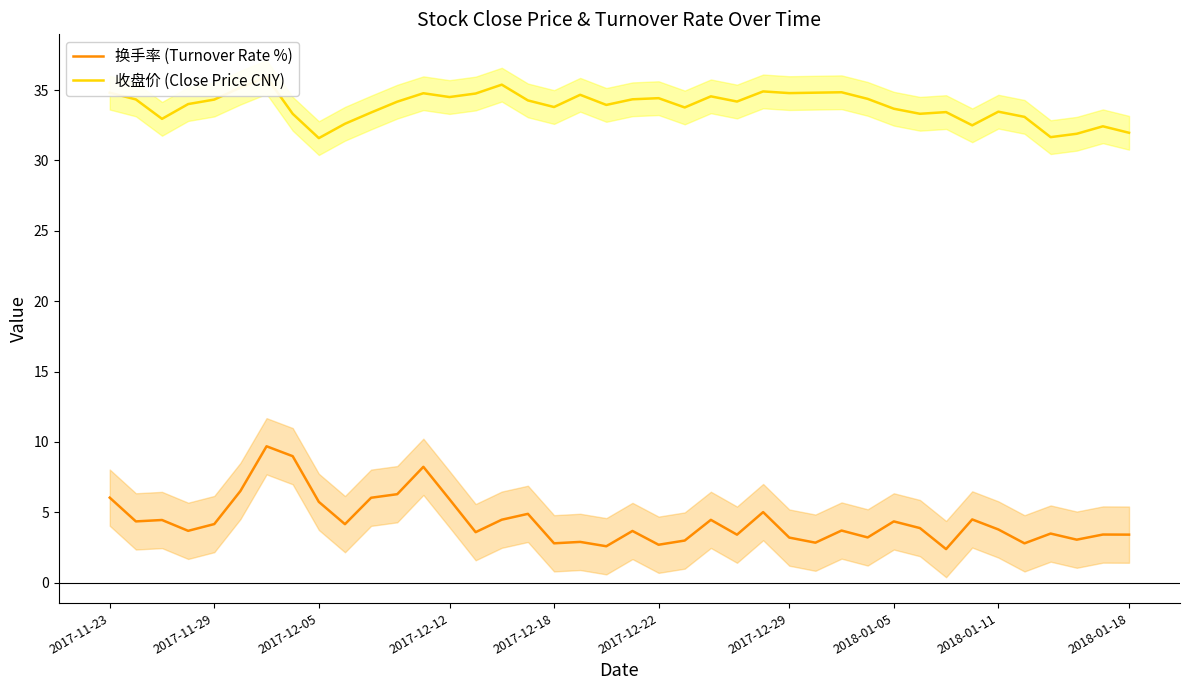

What is the sum of all 收盘价 (Close Price CNY) values?

1355.3